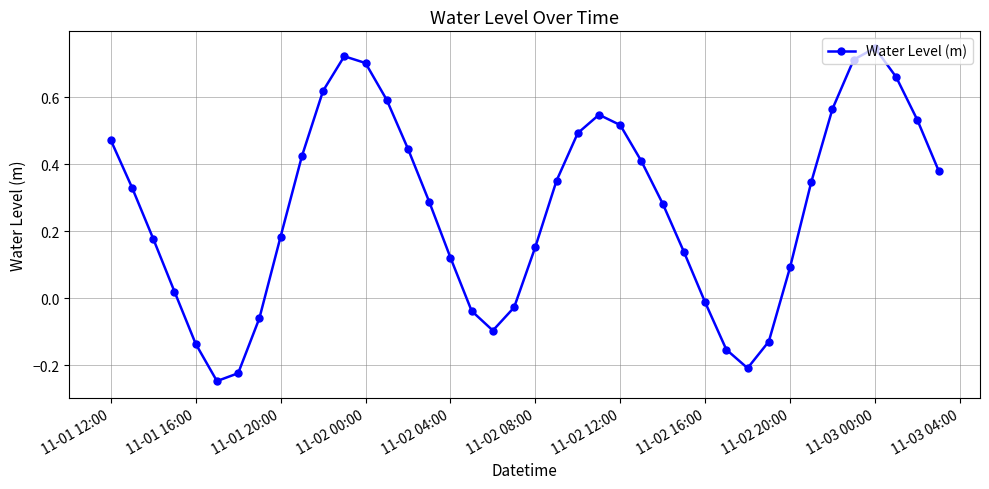

Does the chart have visible grid lines?

Yes